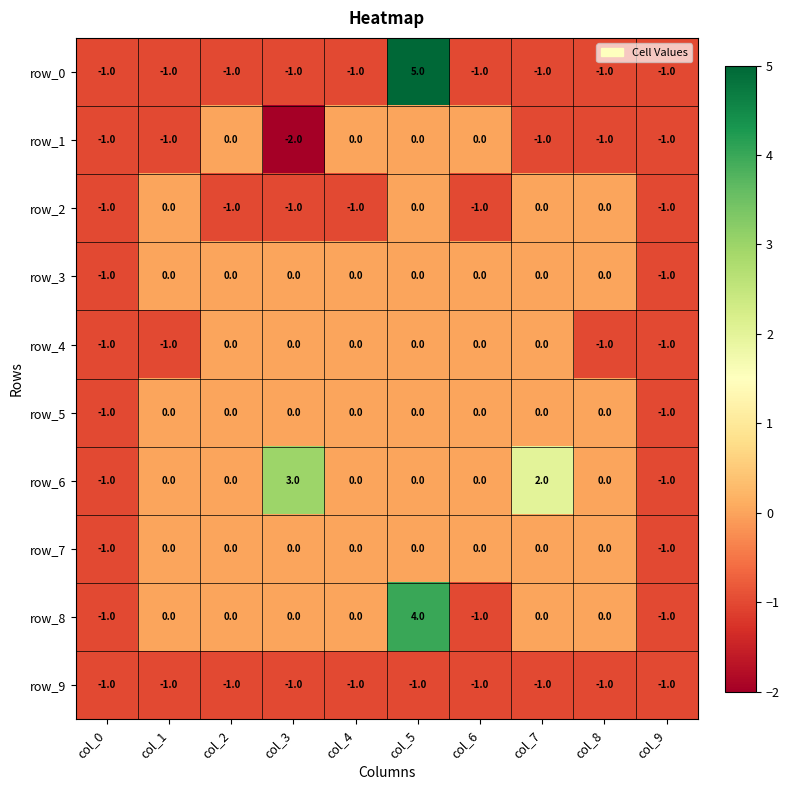

Reading left to right, what are all the values shown in this chart?

row_0: col_0=-1	col_1=-1	col_2=-1	col_3=-1	col_4=-1	col_5=5	col_6=-1	col_7=-1	col_8=-1	col_9=-1
row_1: col_0=-1	col_1=-1	col_2=0	col_3=-2	col_4=0	col_5=0	col_6=0	col_7=-1	col_8=-1	col_9=-1
row_2: col_0=-1	col_1=0	col_2=-1	col_3=-1	col_4=-1	col_5=0	col_6=-1	col_7=0	col_8=0	col_9=-1
row_3: col_0=-1	col_1=0	col_2=0	col_3=0	col_4=0	col_5=0	col_6=0	col_7=0	col_8=0	col_9=-1
row_4: col_0=-1	col_1=-1	col_2=0	col_3=0	col_4=0	col_5=0	col_6=0	col_7=0	col_8=-1	col_9=-1
row_5: col_0=-1	col_1=0	col_2=0	col_3=0	col_4=0	col_5=0	col_6=0	col_7=0	col_8=0	col_9=-1
row_6: col_0=-1	col_1=0	col_2=0	col_3=3	col_4=0	col_5=0	col_6=0	col_7=2	col_8=0	col_9=-1
row_7: col_0=-1	col_1=0	col_2=0	col_3=0	col_4=0	col_5=0	col_6=0	col_7=0	col_8=0	col_9=-1
row_8: col_0=-1	col_1=0	col_2=0	col_3=0	col_4=0	col_5=4	col_6=-1	col_7=0	col_8=0	col_9=-1
row_9: col_0=-1	col_1=-1	col_2=-1	col_3=-1	col_4=-1	col_5=-1	col_6=-1	col_7=-1	col_8=-1	col_9=-1